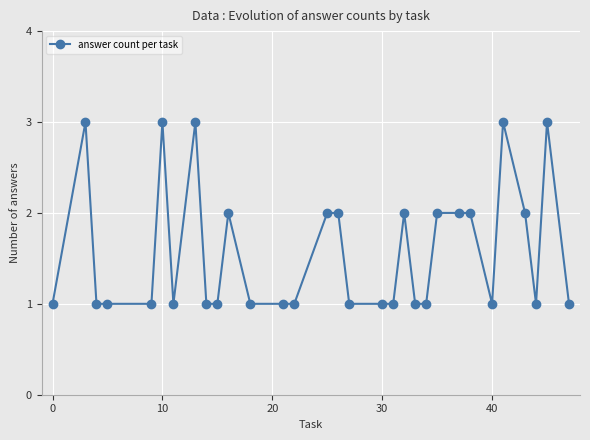

What is the greatest value displayed?

3